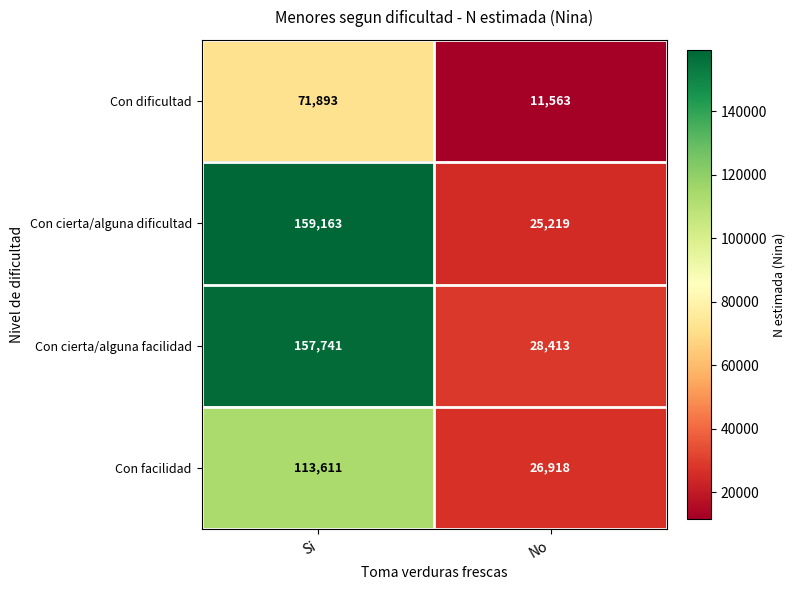

At how many categories does at least one series exceed 84960?

1